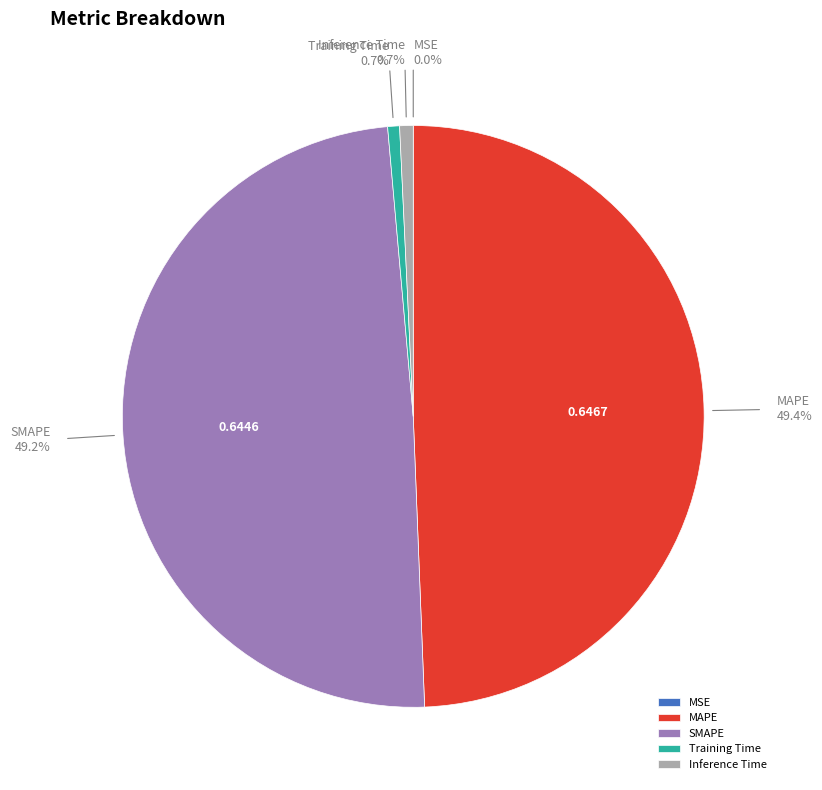

Between MAPE and Inference Time, which is larger?

MAPE